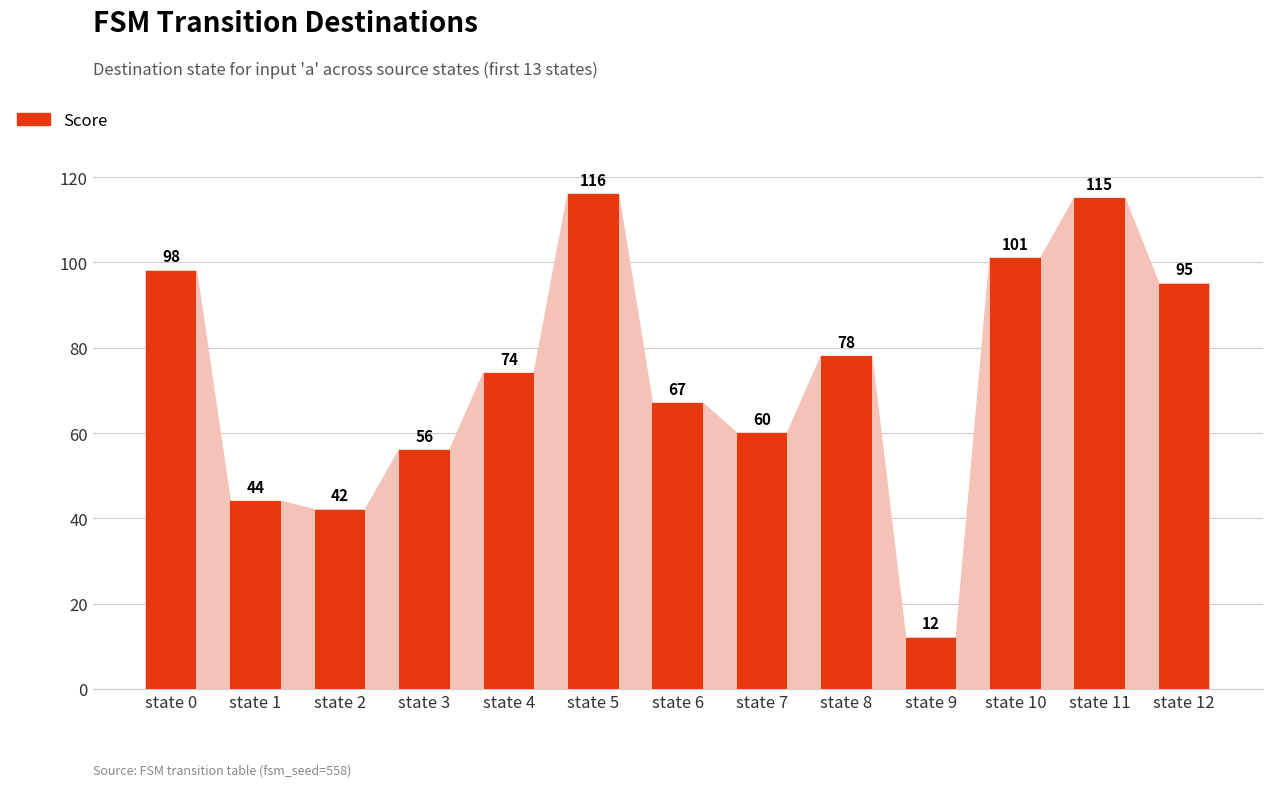

List the labels in order of value, largest first.

state 5, state 11, state 10, state 0, state 12, state 8, state 4, state 6, state 7, state 3, state 1, state 2, state 9